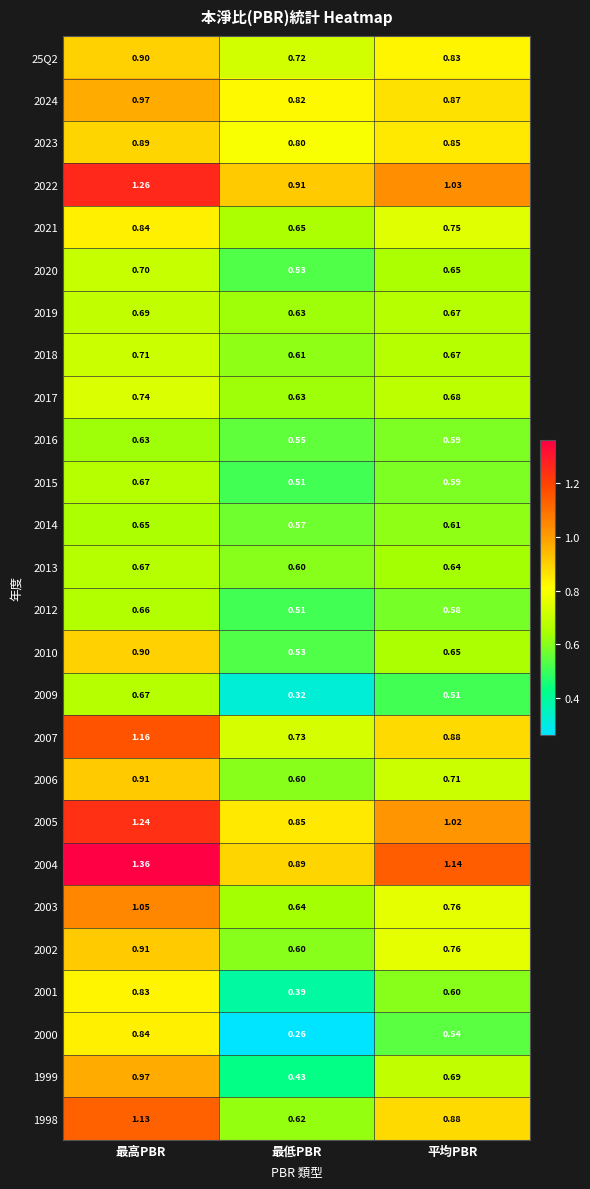

Rank the categories by 2006 value from highest to lowest.

最高PBR, 平均PBR, 最低PBR